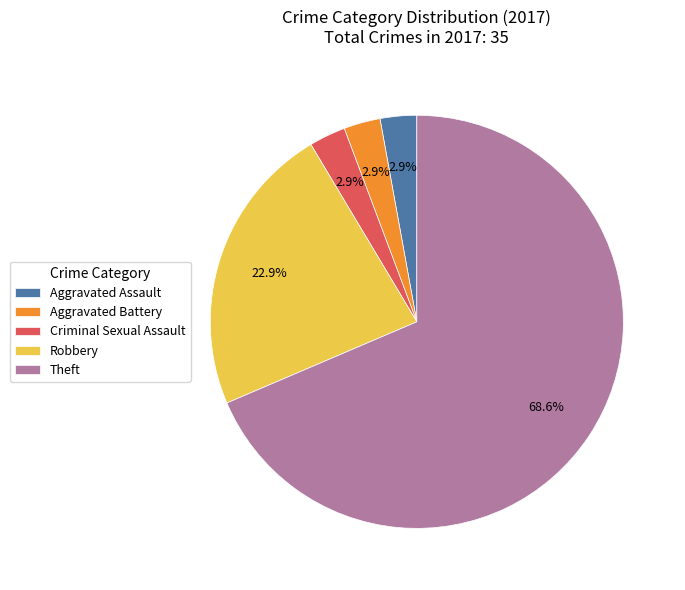

Which slice represents more than half of the pie?

Theft